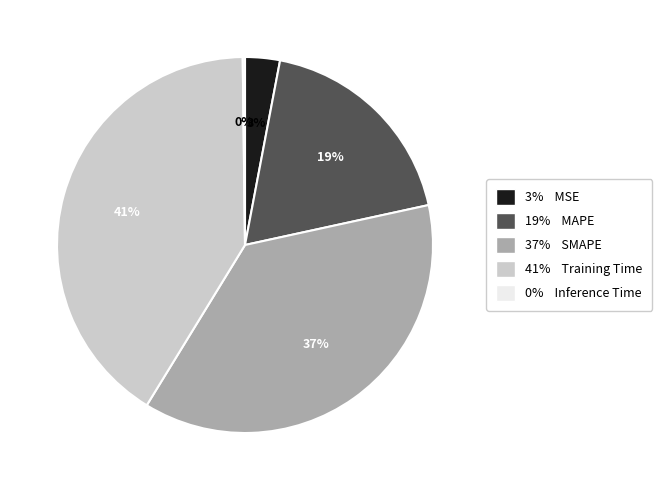

To the nearest percent, what is the average slice percentage?

20%